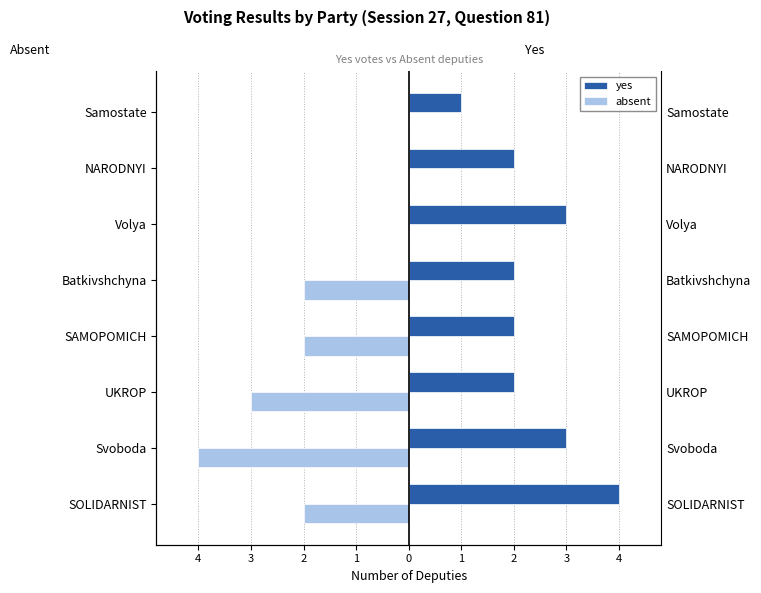

Which series changed the most between Svoboda and NARODNYI?

absent